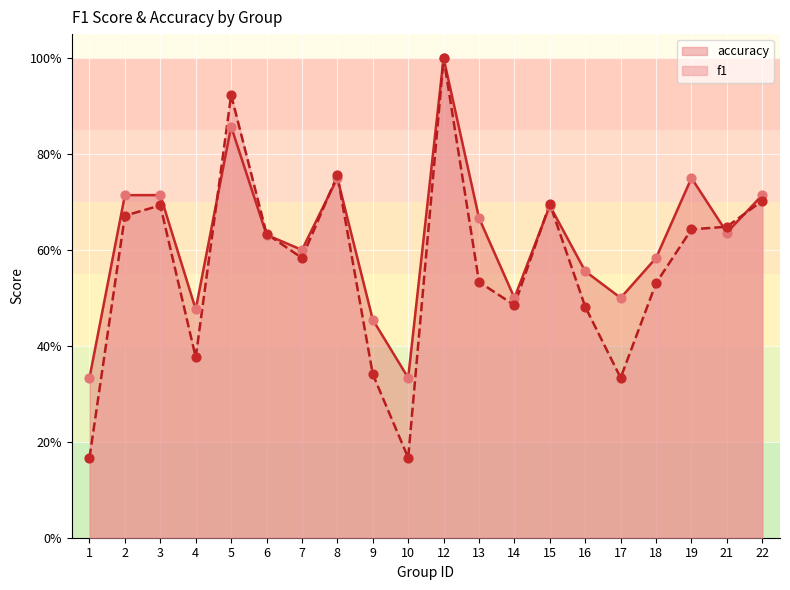

What are all the series names shown in the legend?

accuracy, f1